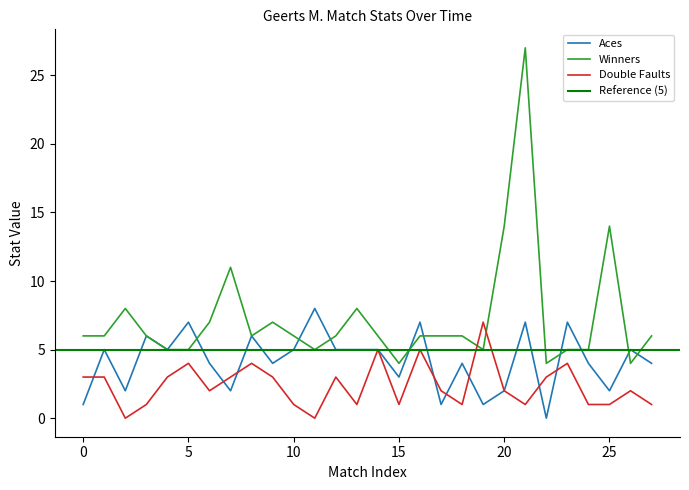

What is the difference between the maximum and minimum values in the Winners series?

23